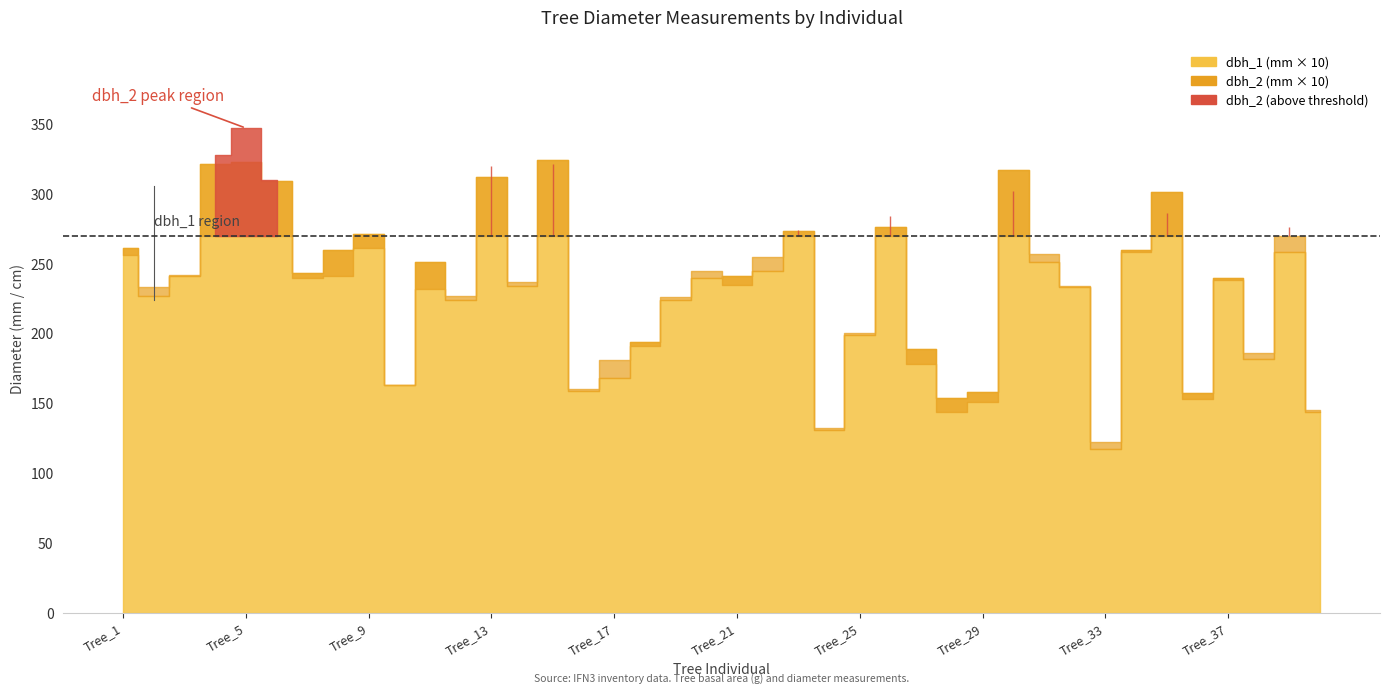

Which has a higher value, Tree_25 or Tree_4?

Tree_4